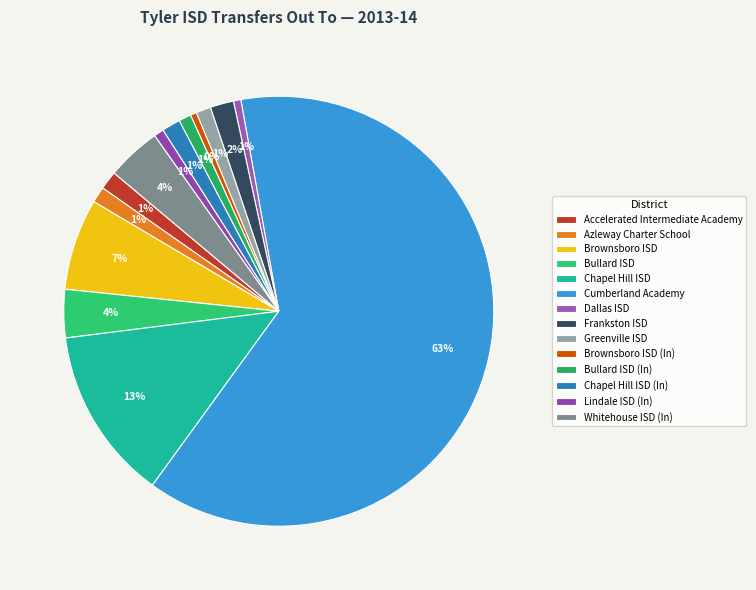

Which category has the biggest portion of the pie?

Cumberland Academy